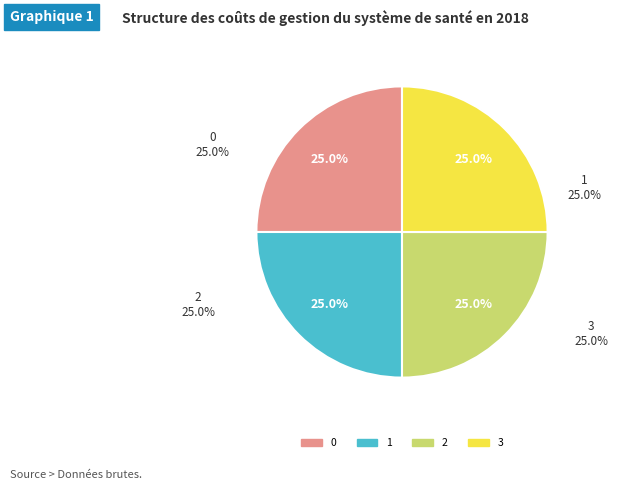

To the nearest percent, what is the combined percentage of 2 and 0?

50%